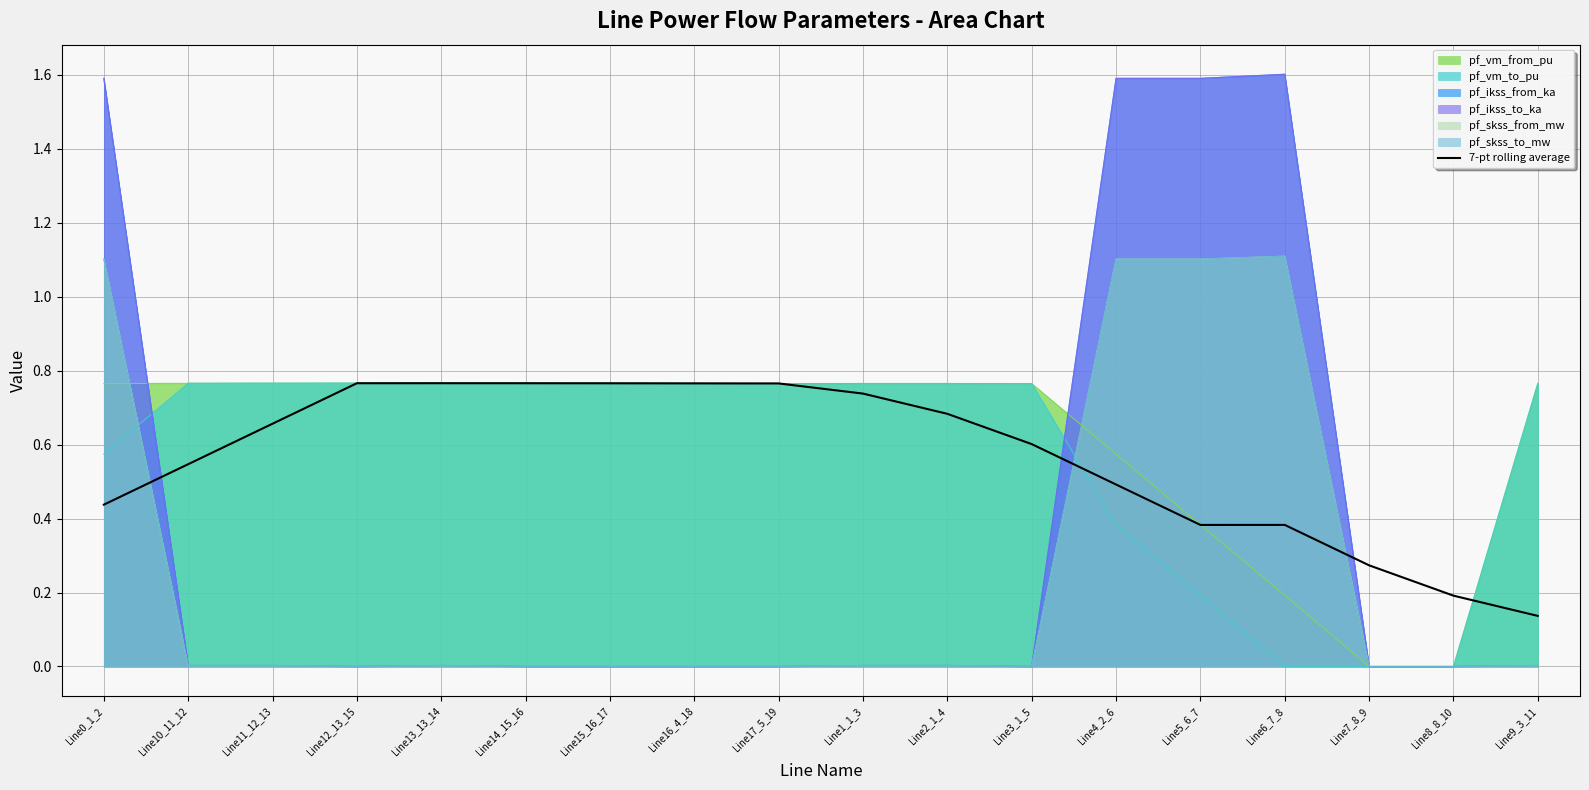

What is the change in value from Line15_16_17 to Line7_8_9?

-0.5